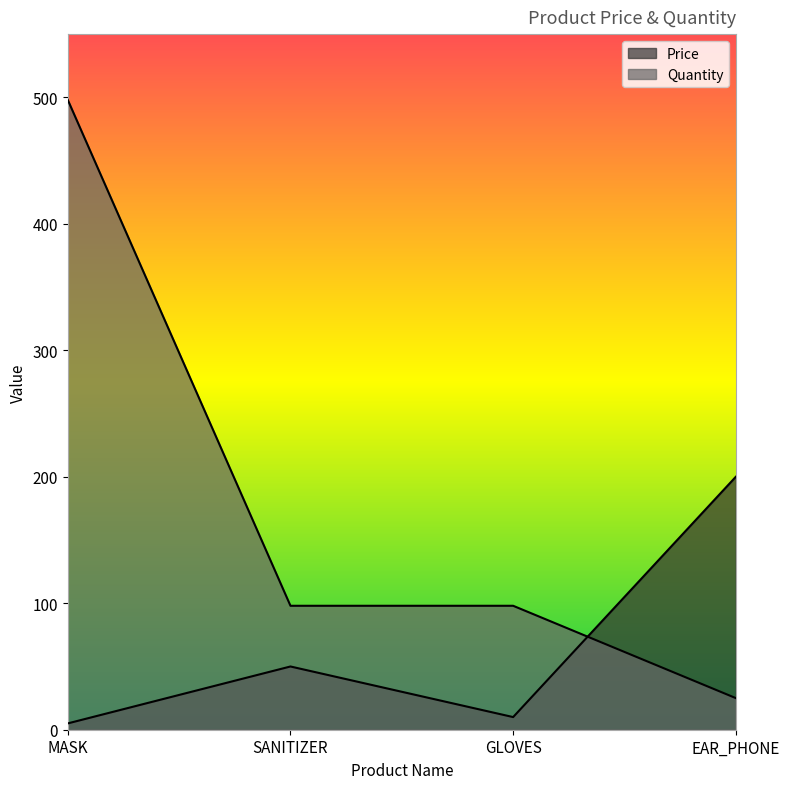

Reading left to right, list all the values displayed in this chart.

Price: MASK=5	SANITIZER=50	GLOVES=10	EAR_PHONE=200
Quantity: MASK=498	SANITIZER=98	GLOVES=98	EAR_PHONE=25